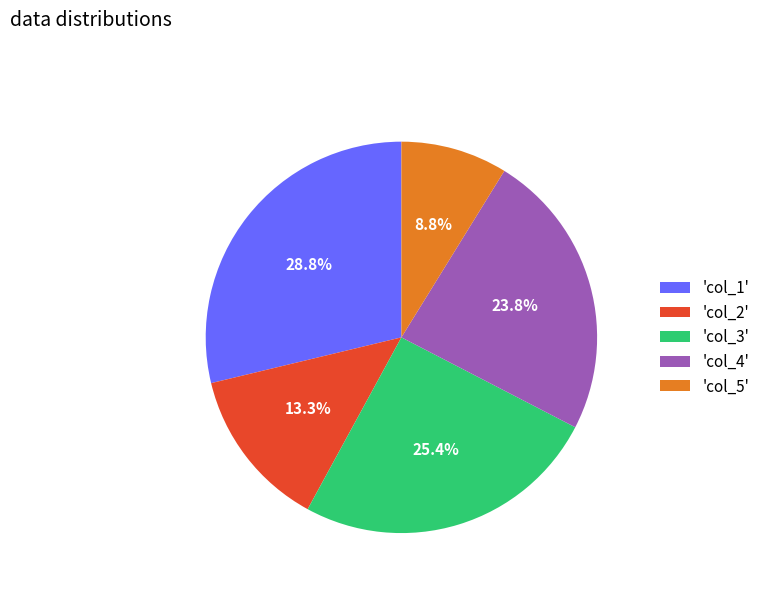

Is there a majority slice in this chart?

No